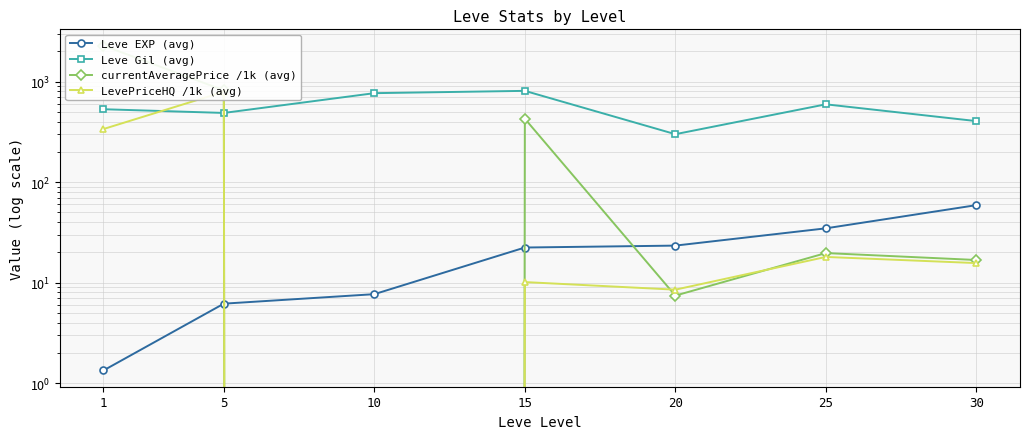

What is the total value across all series at 30?

496.4